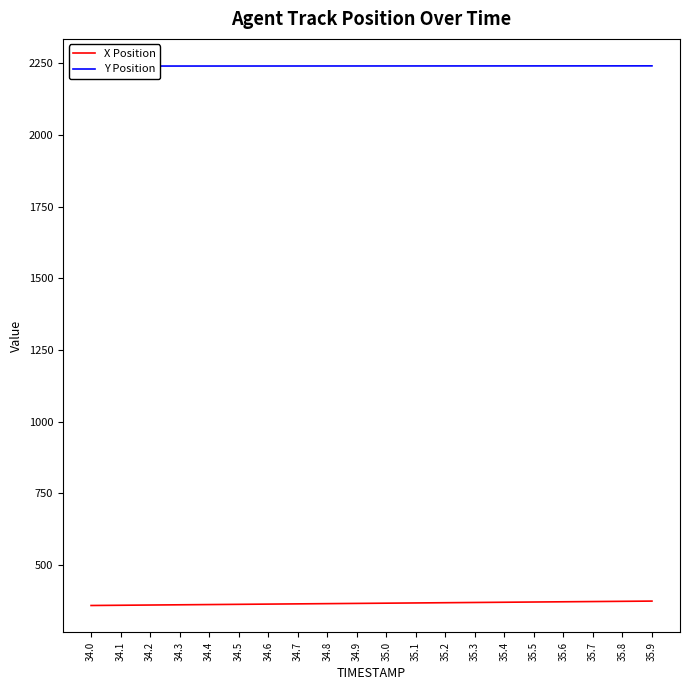

Reading left to right, list all the values displayed in this chart.

X Position: 358.0	358.8	359.6	360.4	361.2	362.0	362.8	363.6	364.5	365.3	366.1	366.9	367.7	368.5	369.3	370.1	370.9	371.7	372.5	373.3
Y Position: 2240.3	2240.3	2240.4	2240.4	2240.5	2240.5	2240.5	2240.6	2240.6	2240.6	2240.7	2240.7	2240.8	2240.8	2240.8	2240.9	2240.9	2240.9	2241.0	2241.0